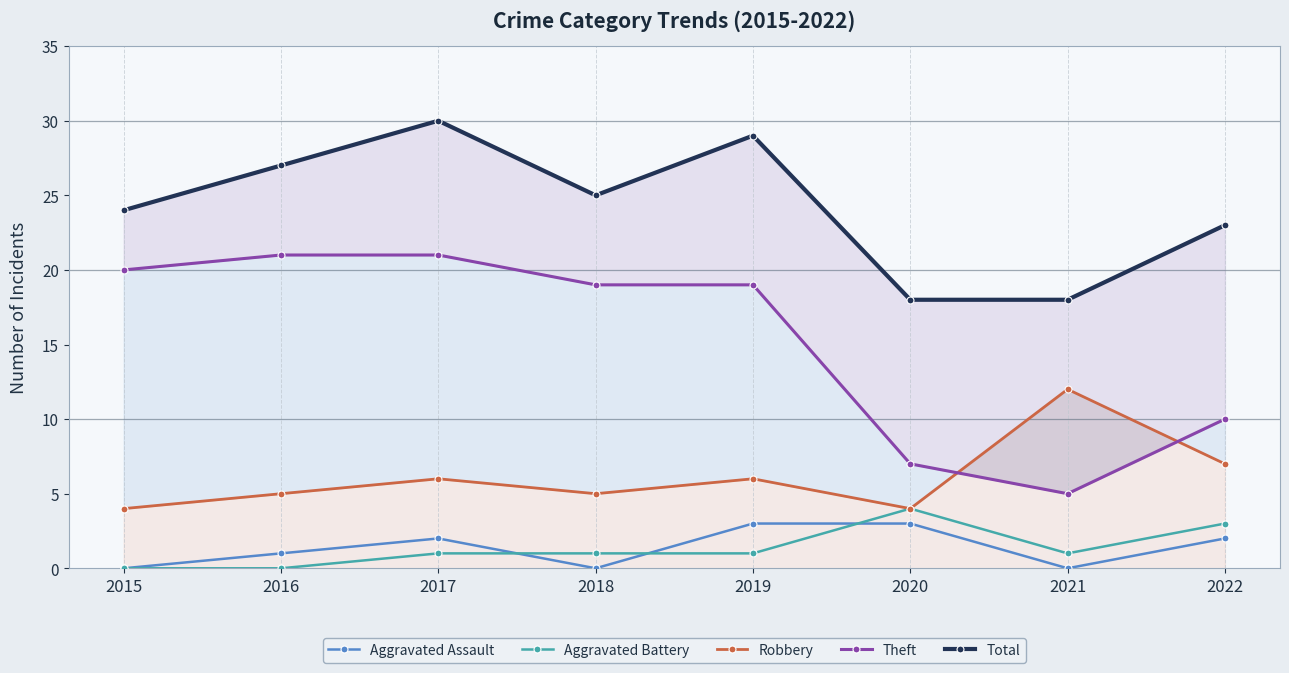

What is the sum of all Total values?

194